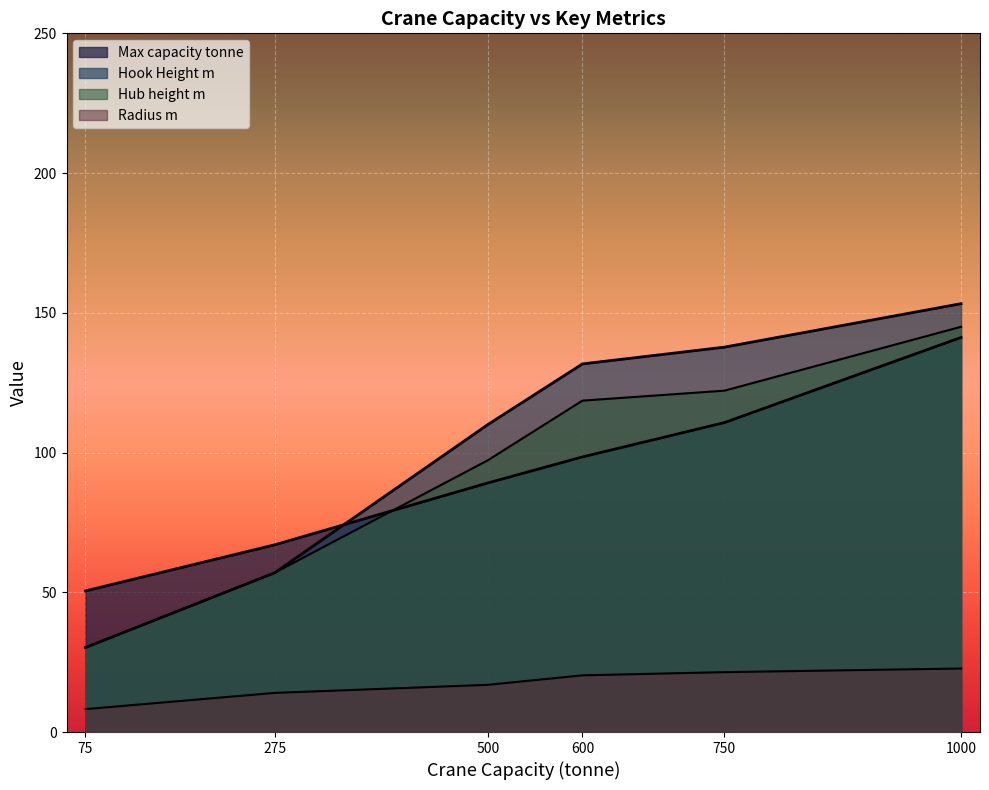

How many lines are shown in the chart?

4